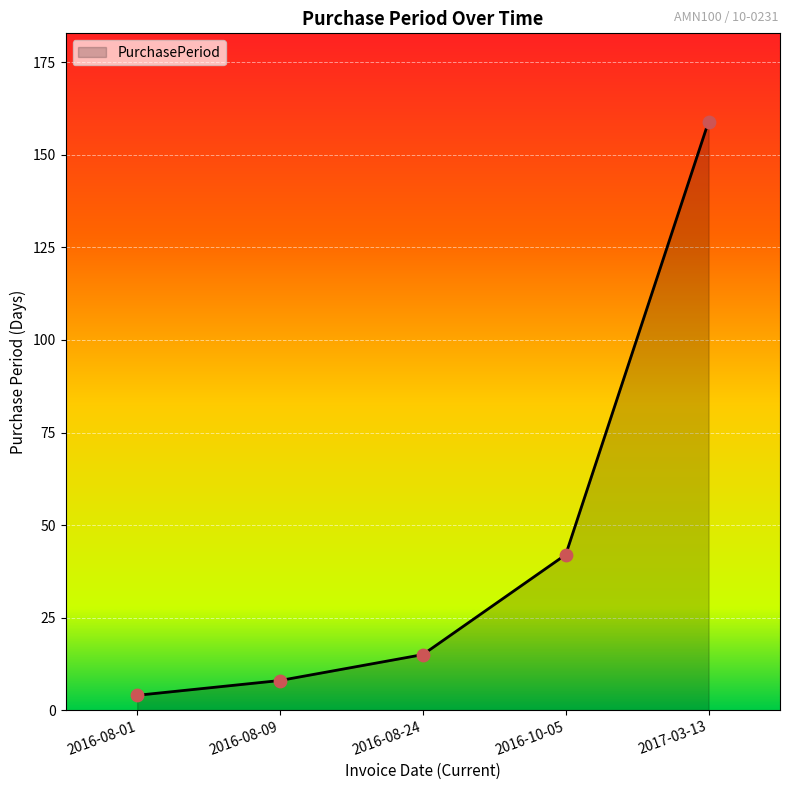

What is the change in value from 2016-08-01 to 2016-08-24?

+11